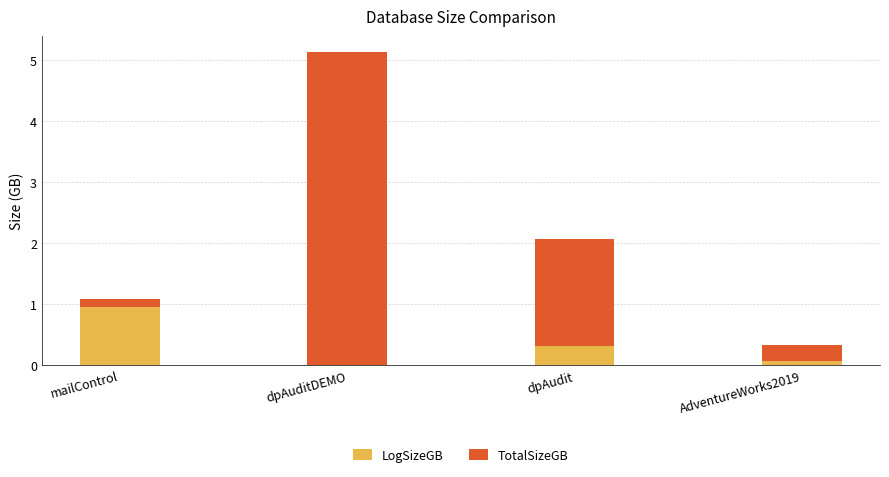

Which category has the highest value in the LogSizeGB series?

mailControl